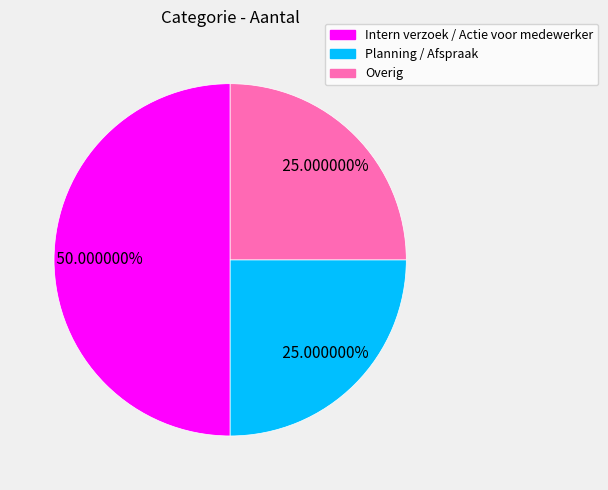

Count the number of slices in the pie.

3